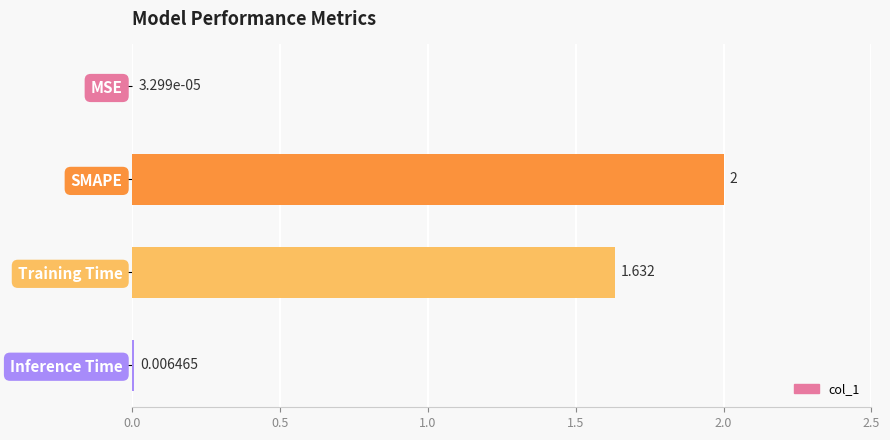

Which category has the highest value across all series?

SMAPE